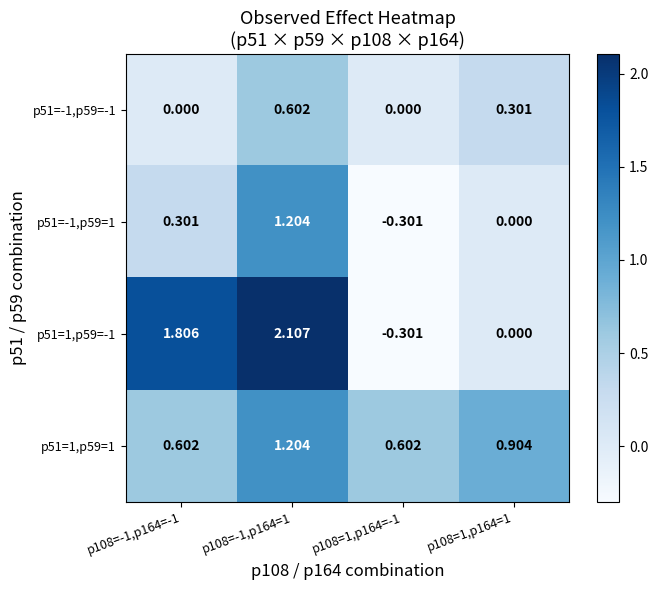

What is the difference between the highest and lowest values at p108=1,p164=1?

0.9